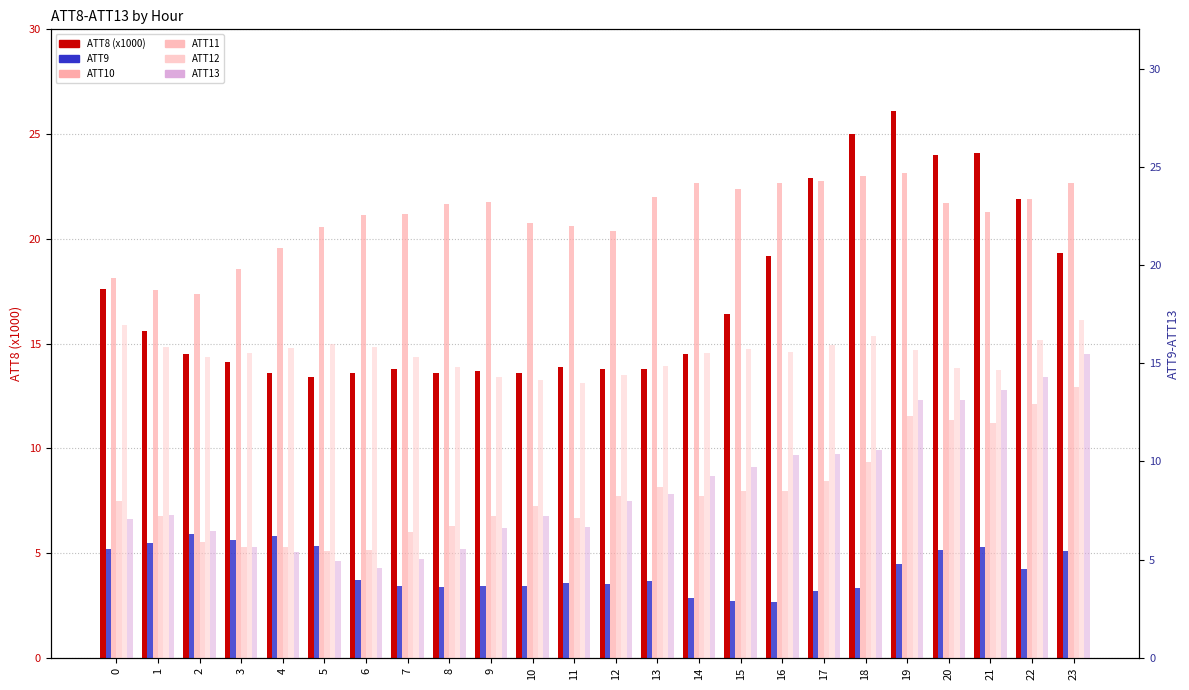

The ATT11 series shows 21.4 at 21. True or false?

False